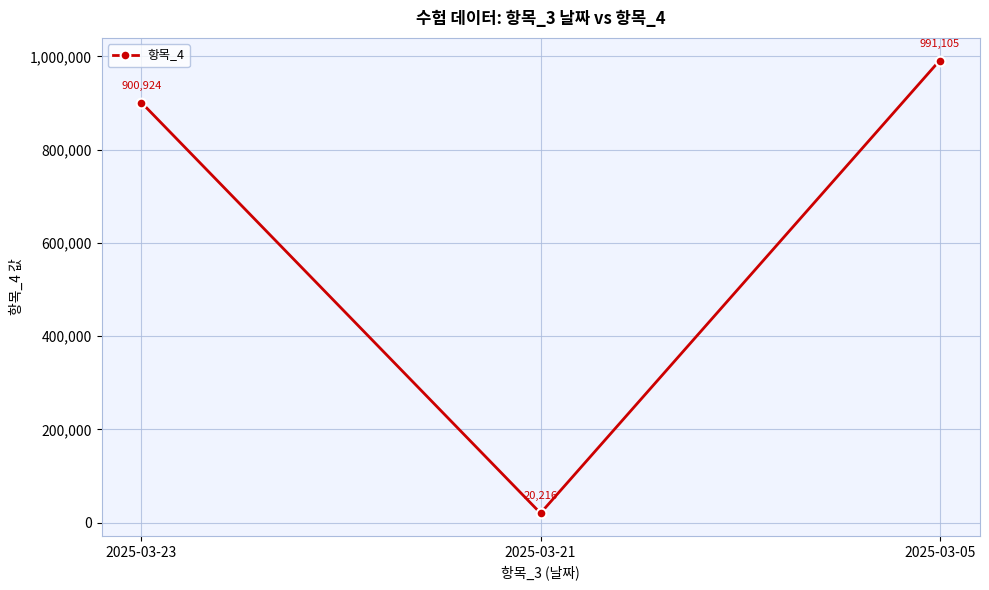

How many data points are less than 900924?

1